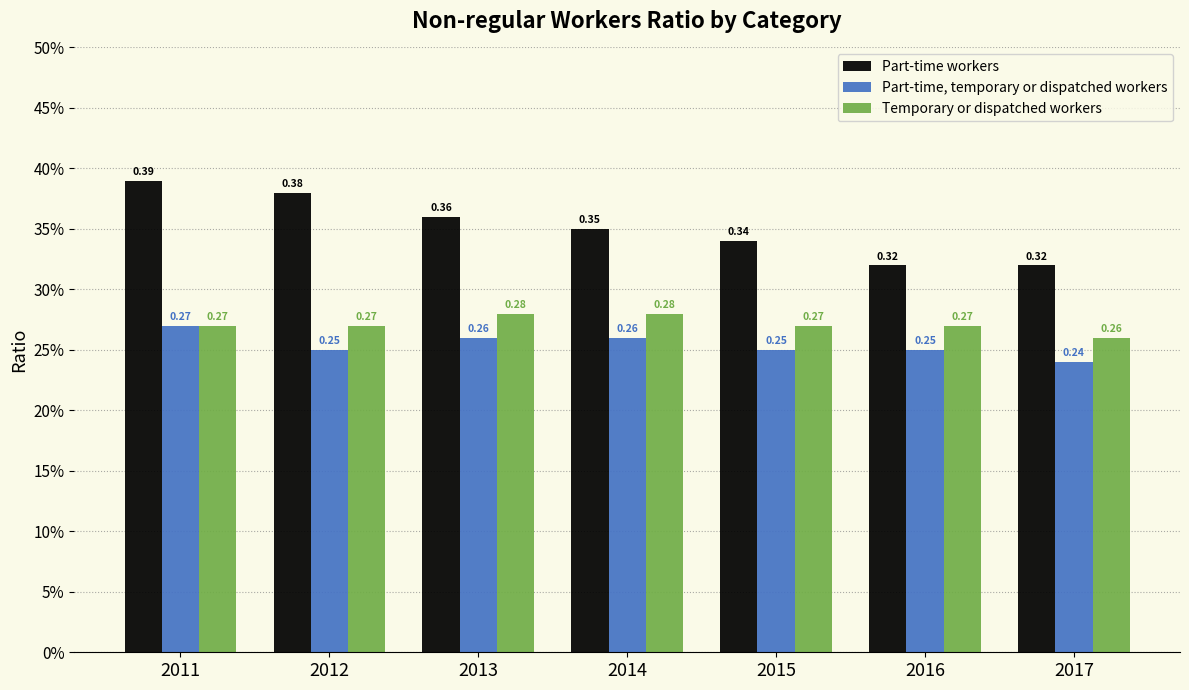

At 2016, list the series in order from smallest to largest.

Part-time, temporary or dispatched workers, Temporary or dispatched workers, Part-time workers